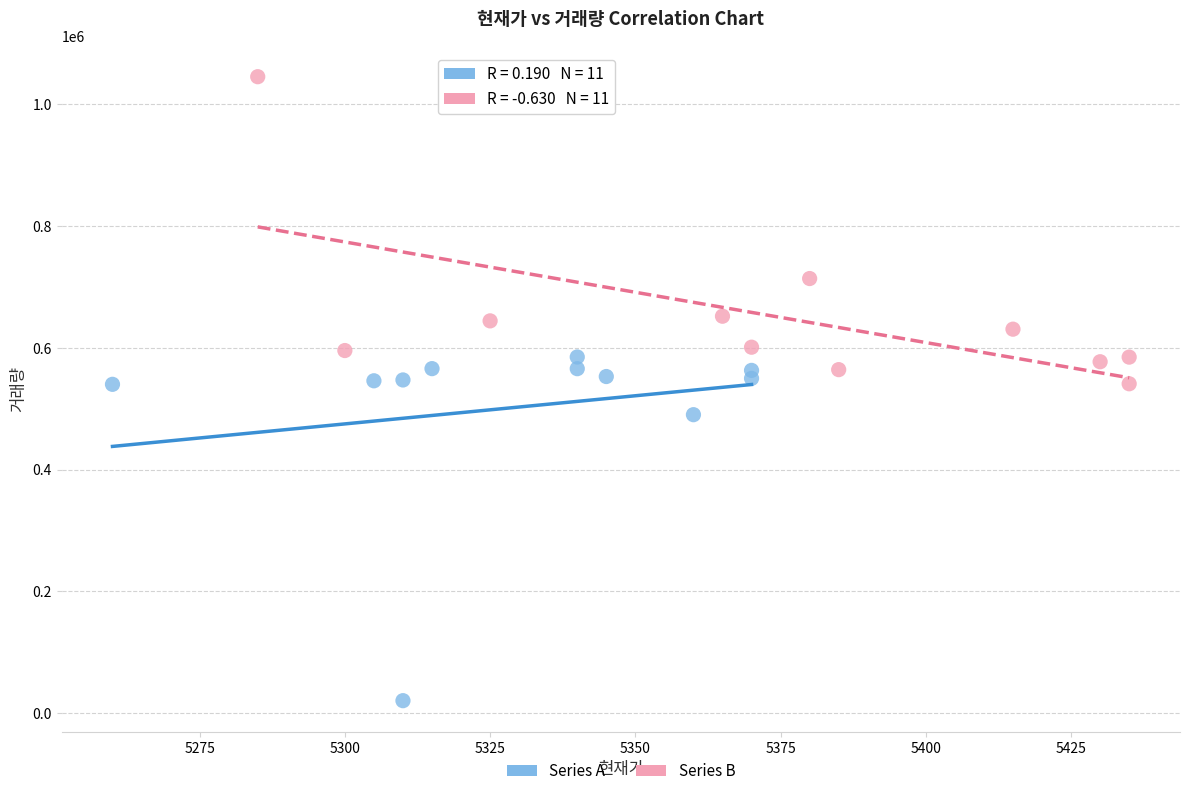

Which series has the largest Y range (max minus min)?

Series A